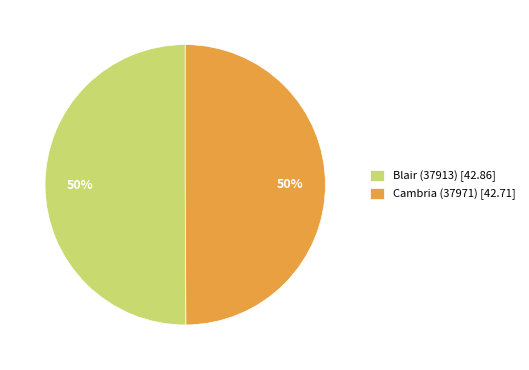

True or false: Cambria (37971) accounts for 60% of the total.

False